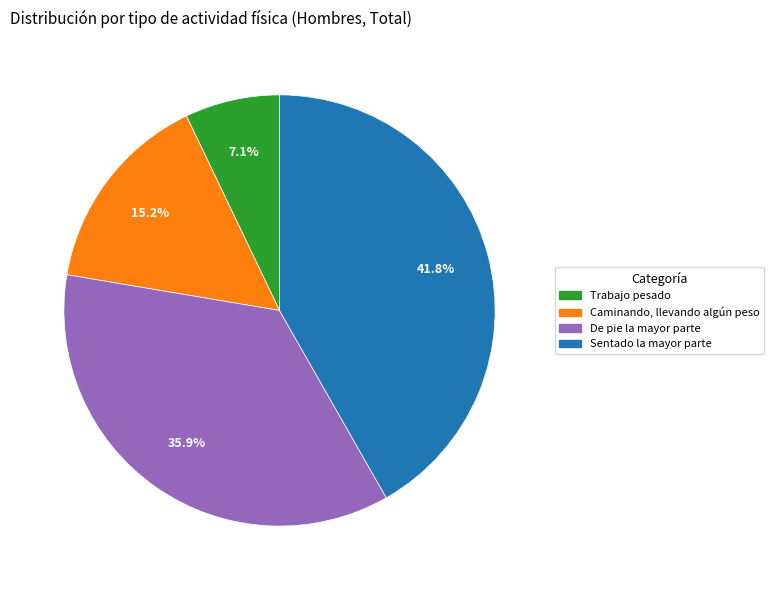

Does any single category account for the majority?

No